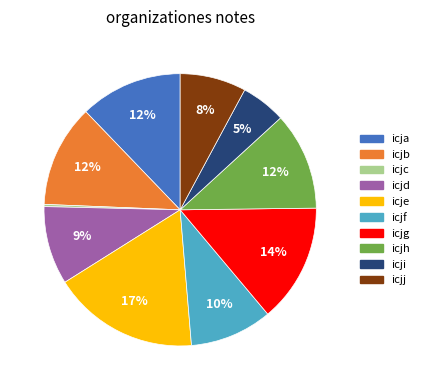

To the nearest percent, what is the difference between the largest and smallest slice percentages?

17%